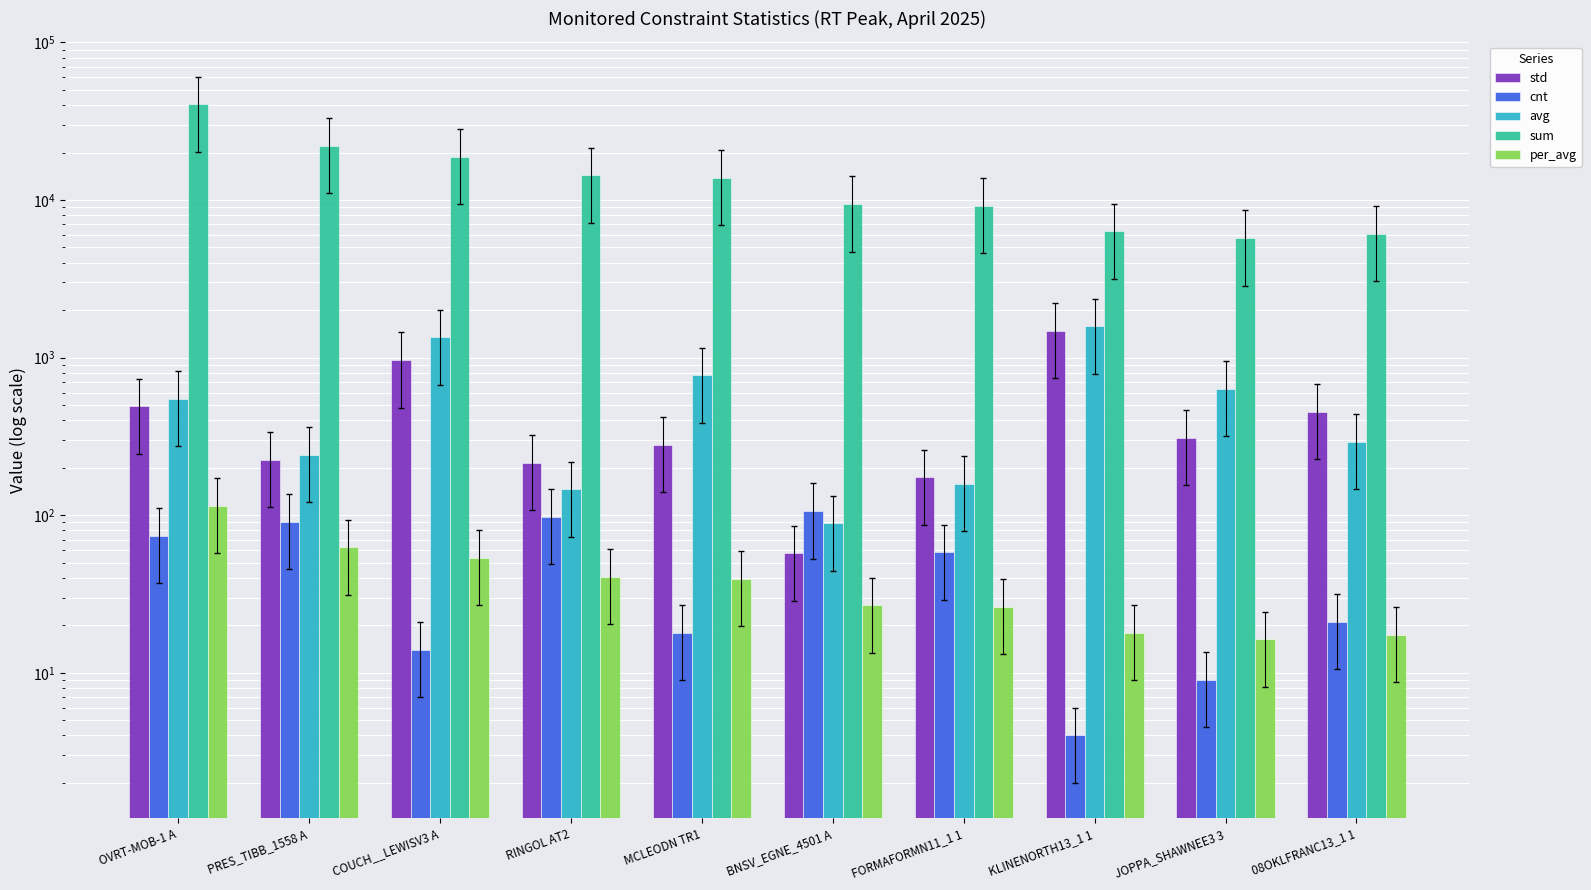

Between MCLEODN TR1 and BNSV_EGNE_4501 A, which is larger?

MCLEODN TR1